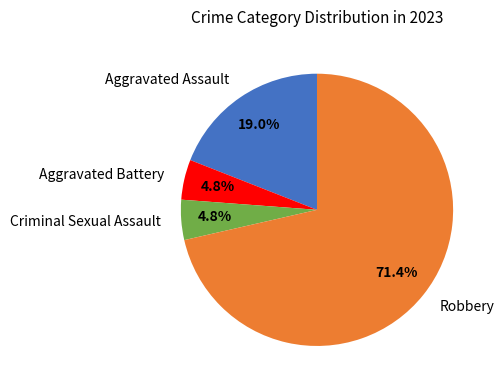

Between Aggravated Battery and Aggravated Assault, which is larger?

Aggravated Assault